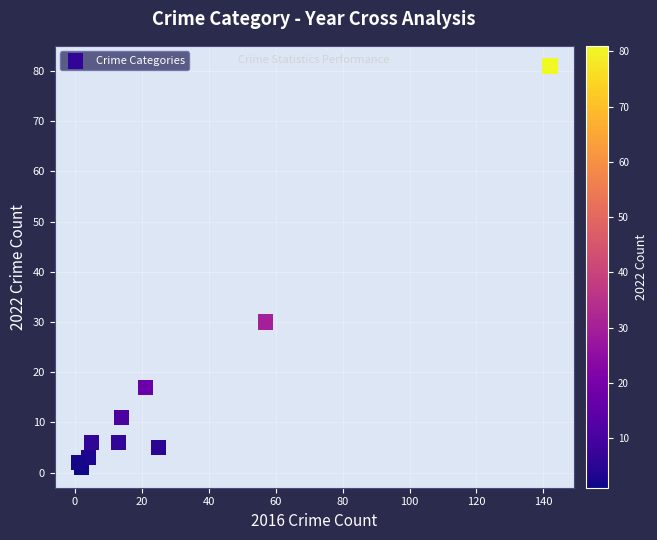

What is the average X value?

28